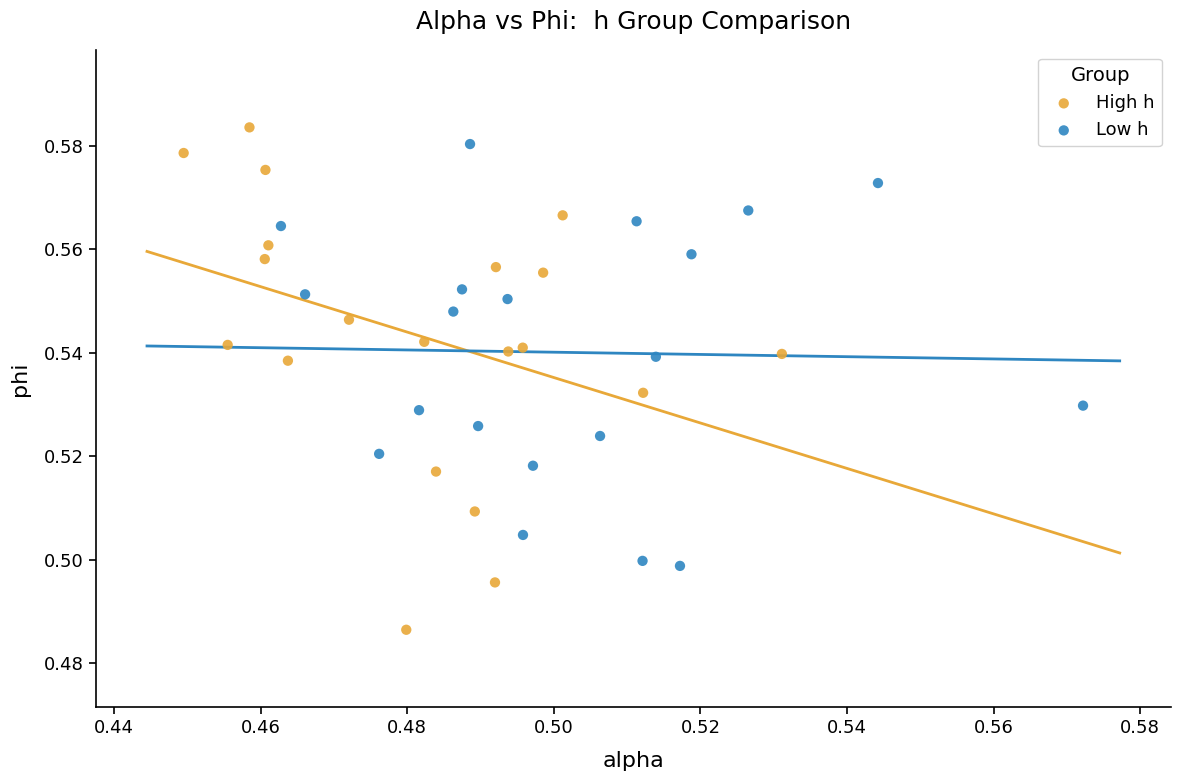

Which series has the largest Y range (max minus min)?

High h